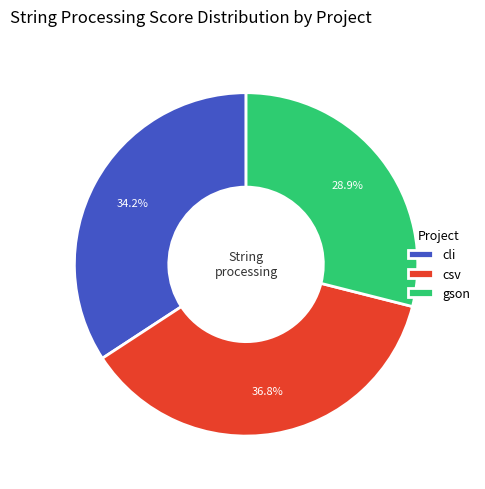

Which has a higher value, gson or csv?

csv